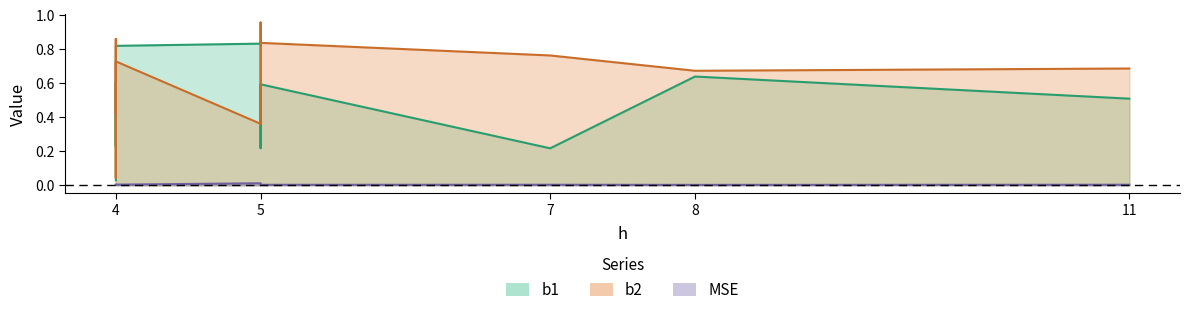

What is the sum of all b1 values?

4.7